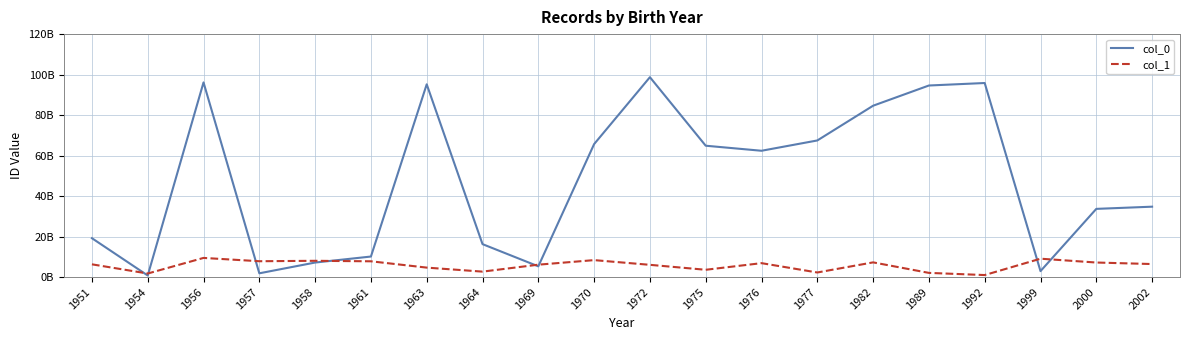

Which series has the largest total across all categories?

col_0